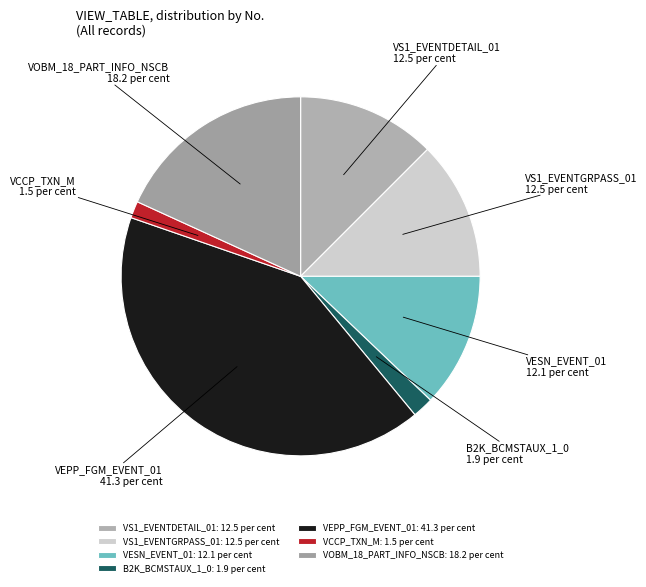

Is the sum of B2K_BCMSTAUX_1_0 and VESN_EVENT_01 greater than half?

No